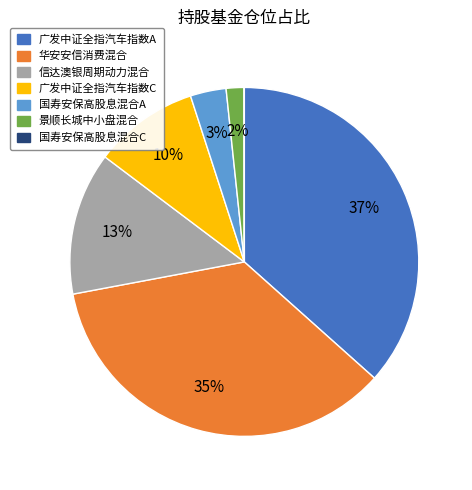

Which category has the biggest portion of the pie?

广发中证全指汽车指数A